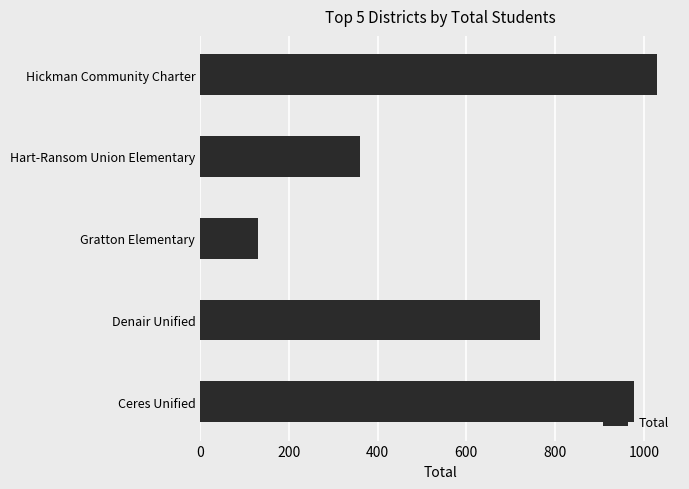

Approximately how many times larger is the value at Denair Unified compared to Gratton Elementary?

5.9